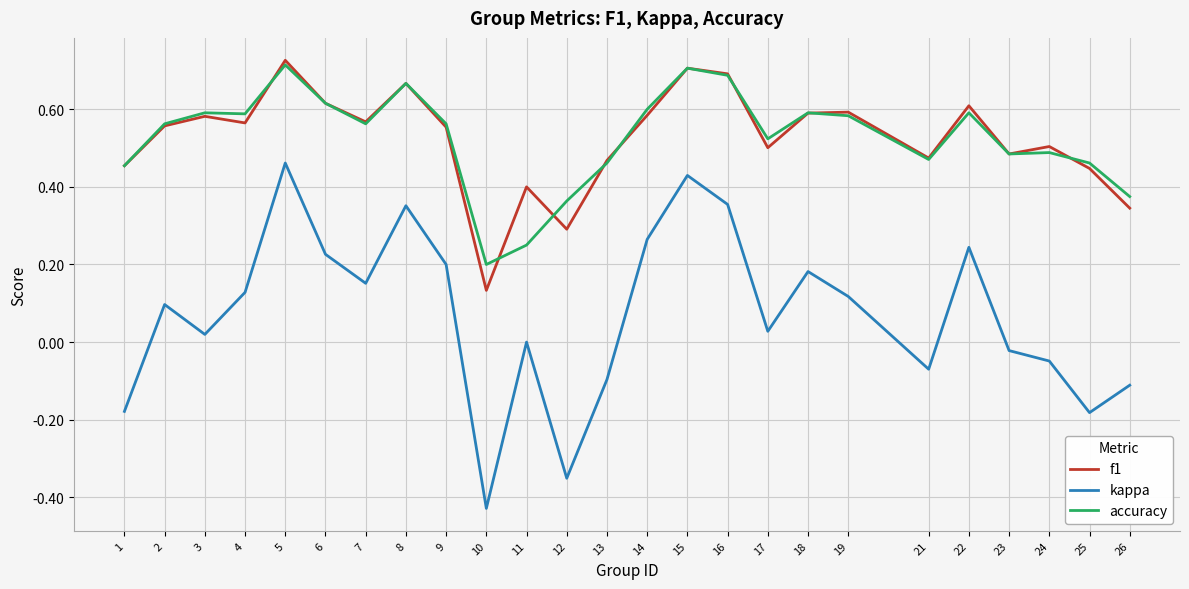

At which category is the sum across all series the highest?

5